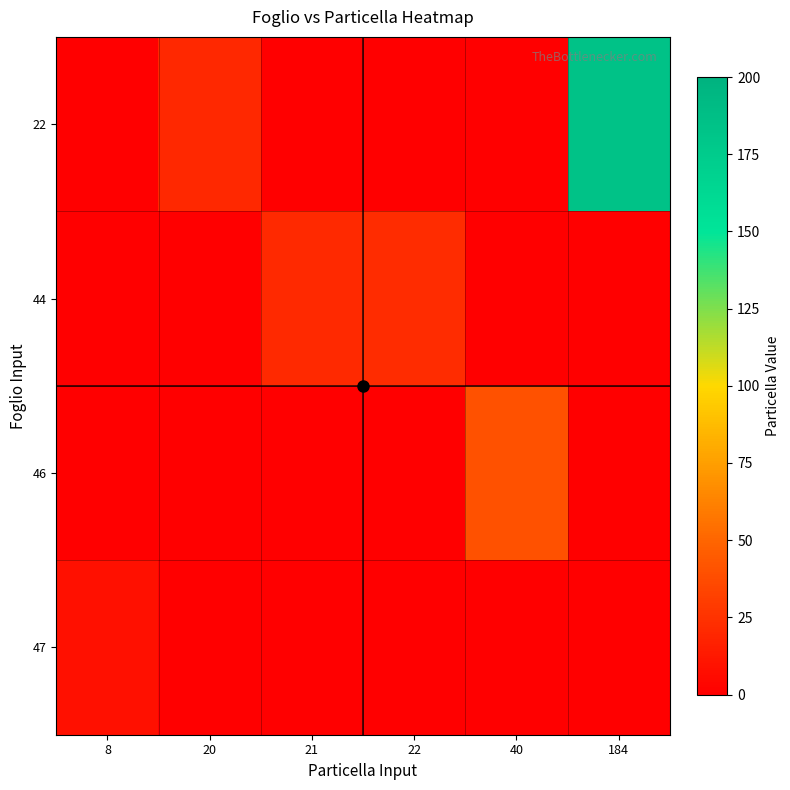

What is the spread (max minus min) of values at 21?

21